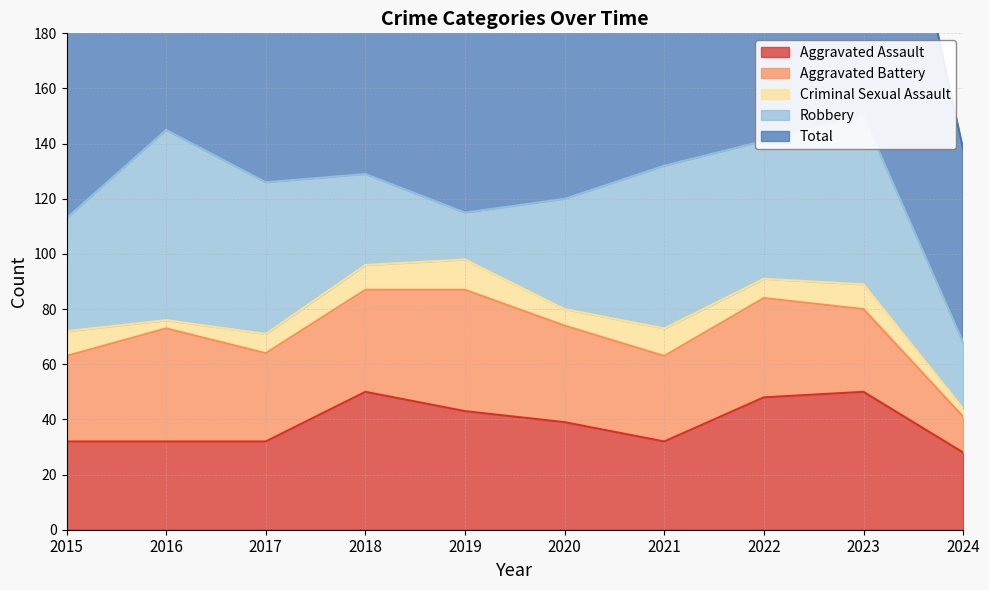

What are all the series names shown in the legend?

Aggravated Assault, Aggravated Battery, Criminal Sexual Assault, Robbery, Total